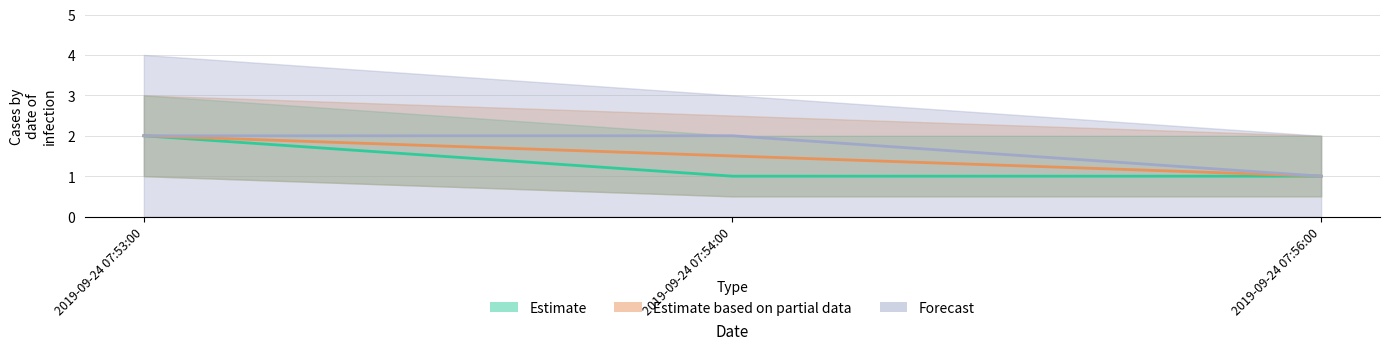

What is the highest value of the Forecast series?

2.0